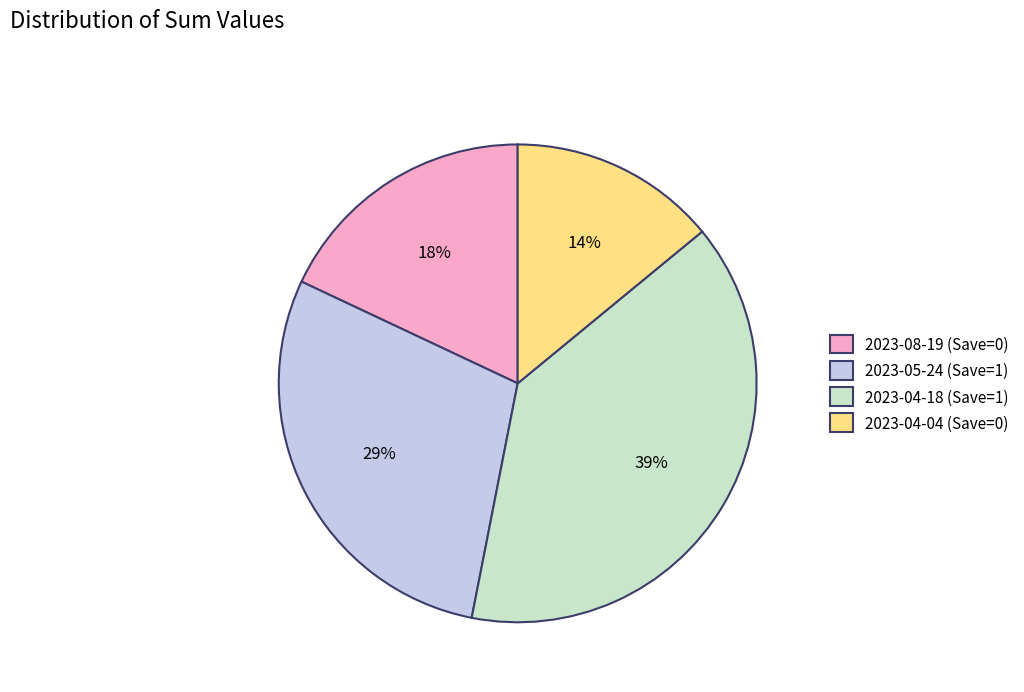

Which slice is the smallest?

2023-04-04 (Save=0)